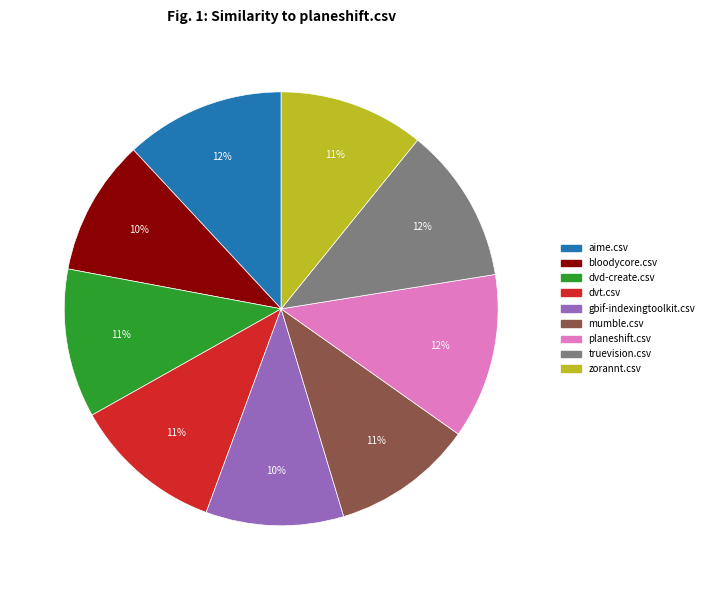

Does zorannt.csv represent more than half of the total?

No